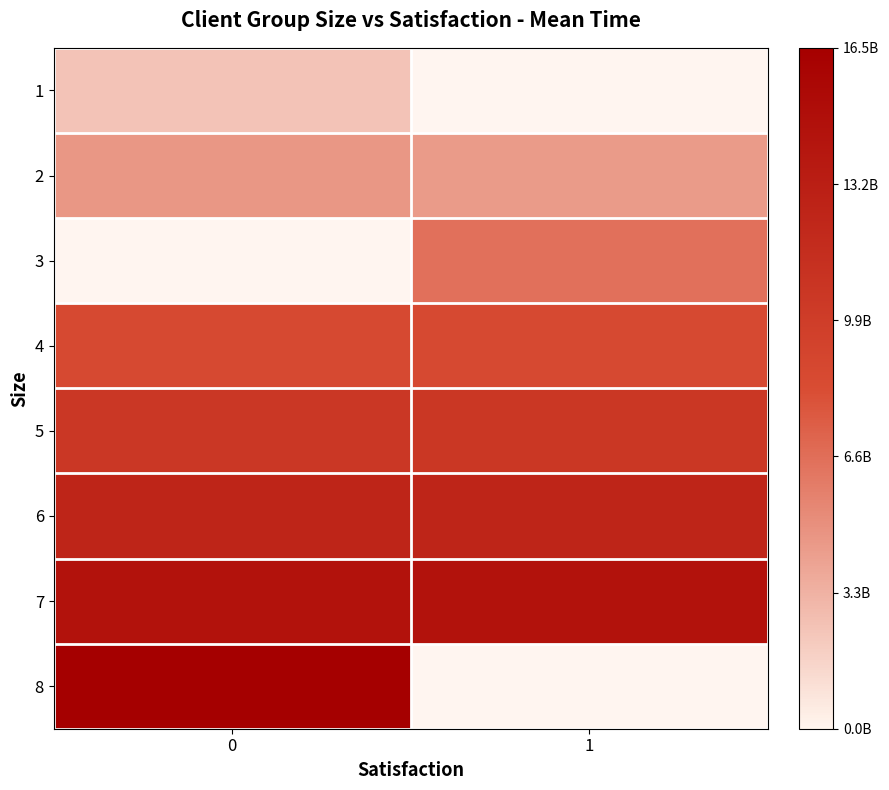

How many positive values does the row_0 series have?

1